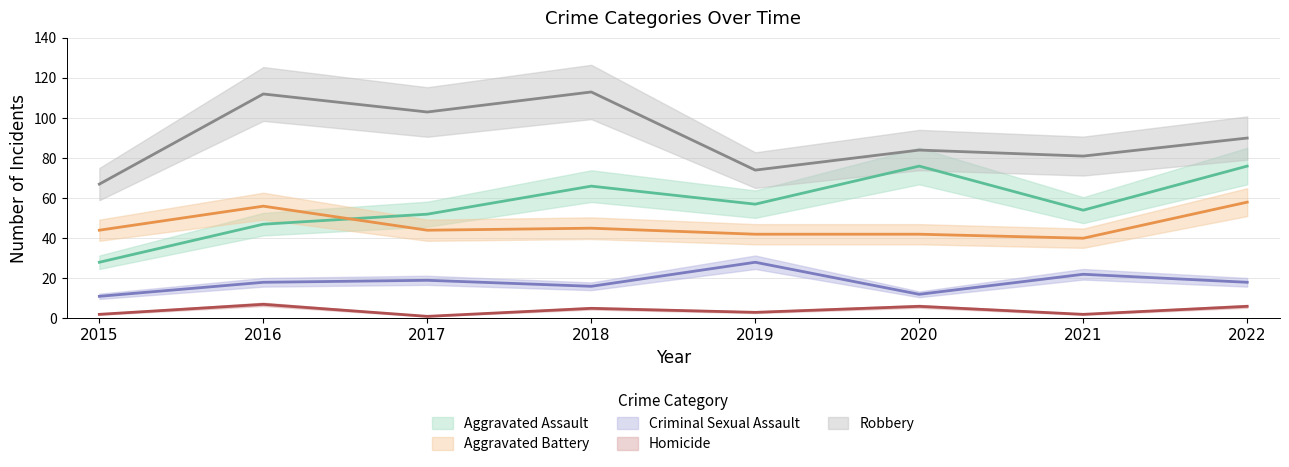

At which label does Criminal Sexual Assault first exceed 18?

2017